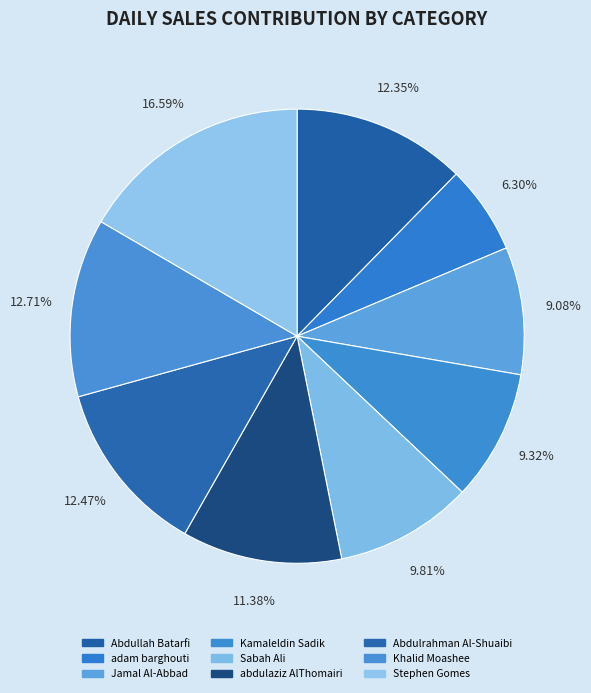

Which category has the biggest portion of the pie?

Stephen Gomes